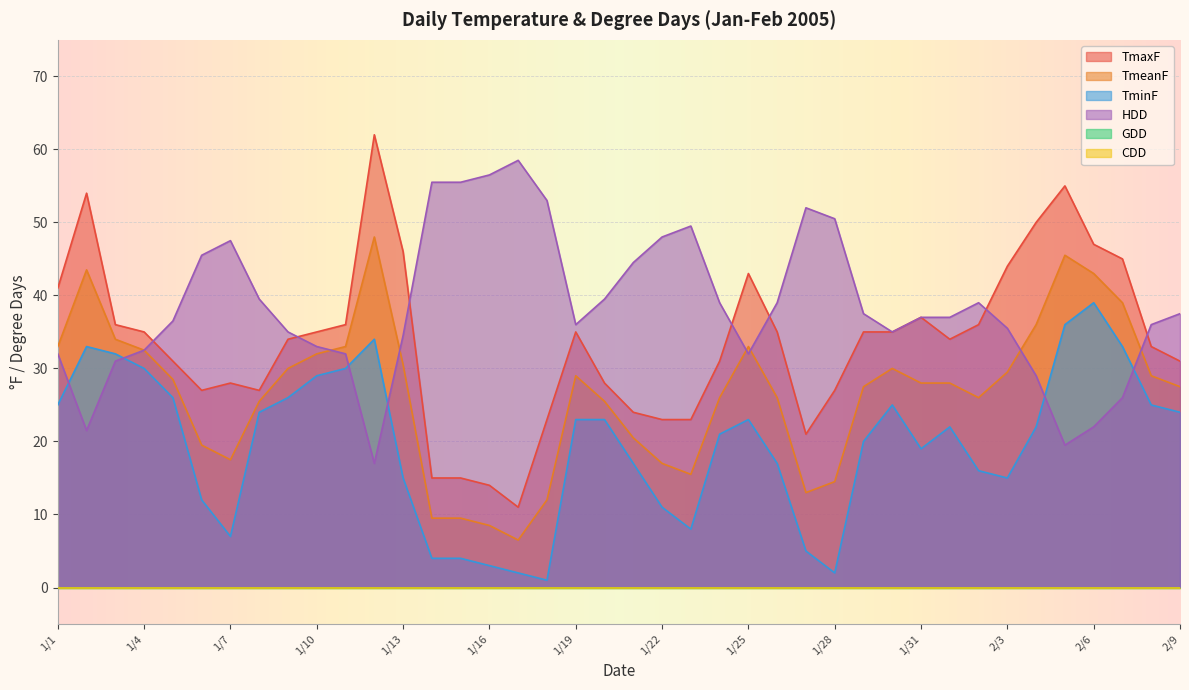

Between which two adjacent categories do TminF and HDD first intersect?

1/1 and 1/2